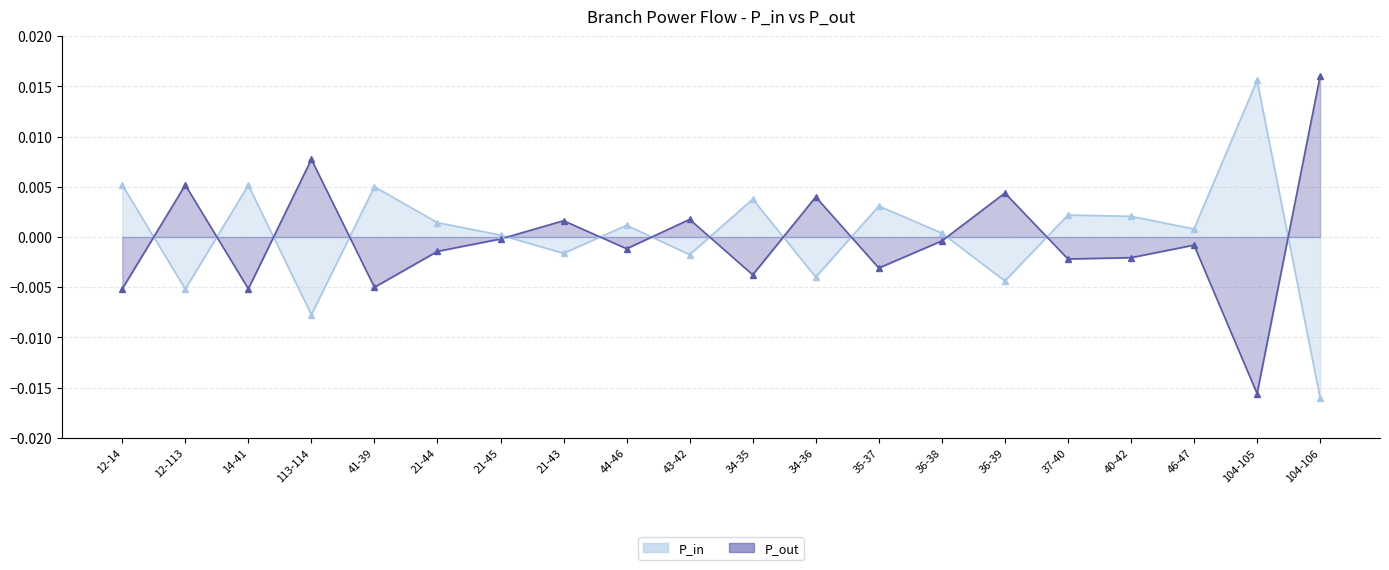

True or false: P_in has a value of -0.0 at 34-36.

True